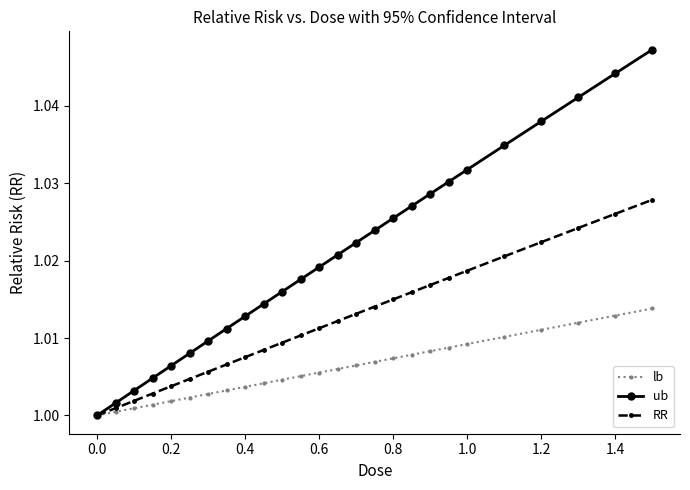

What are all the series names shown in the legend?

lb, ub, RR